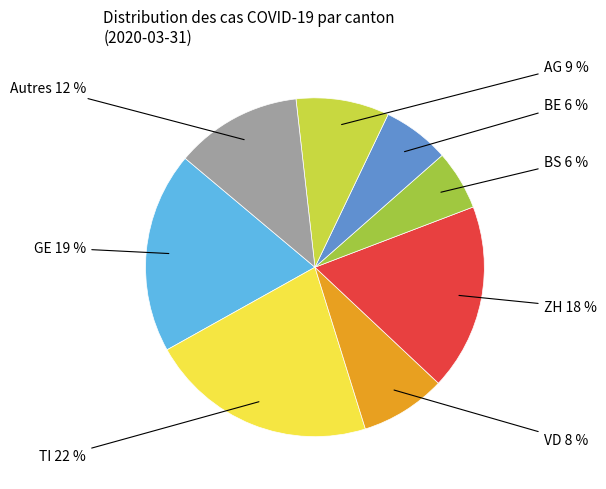

Does any single category account for the majority?

No